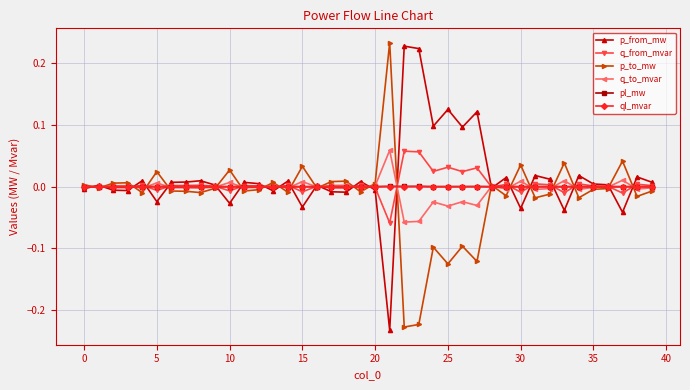

How many positive values does the p_from_mw series have?

25